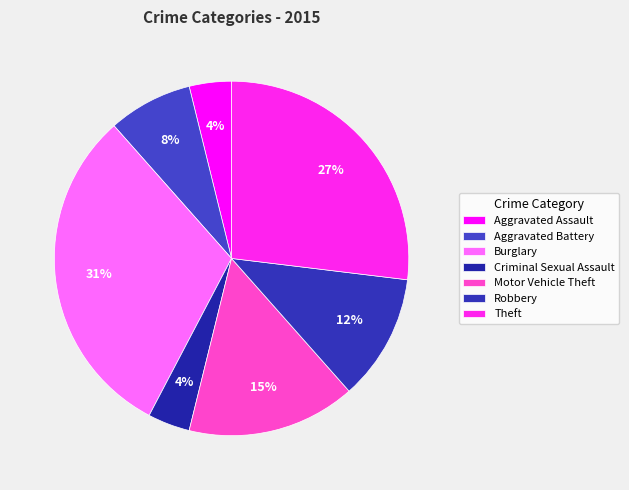

How many segments does this pie chart have?

7